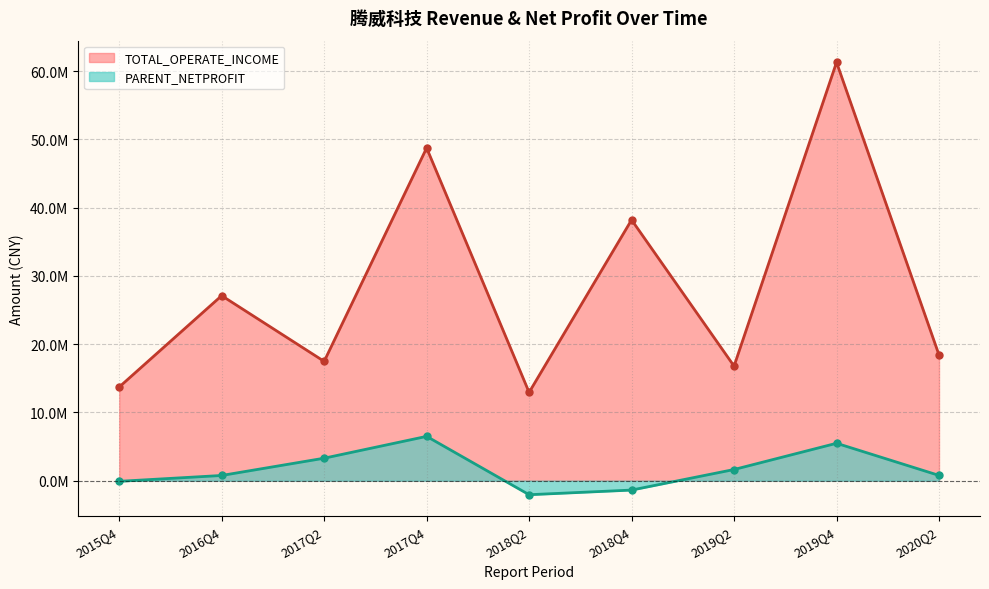

What is the difference between the PARENT_NETPROFIT values at 2016Q4 and 2017Q2?

2531286.1